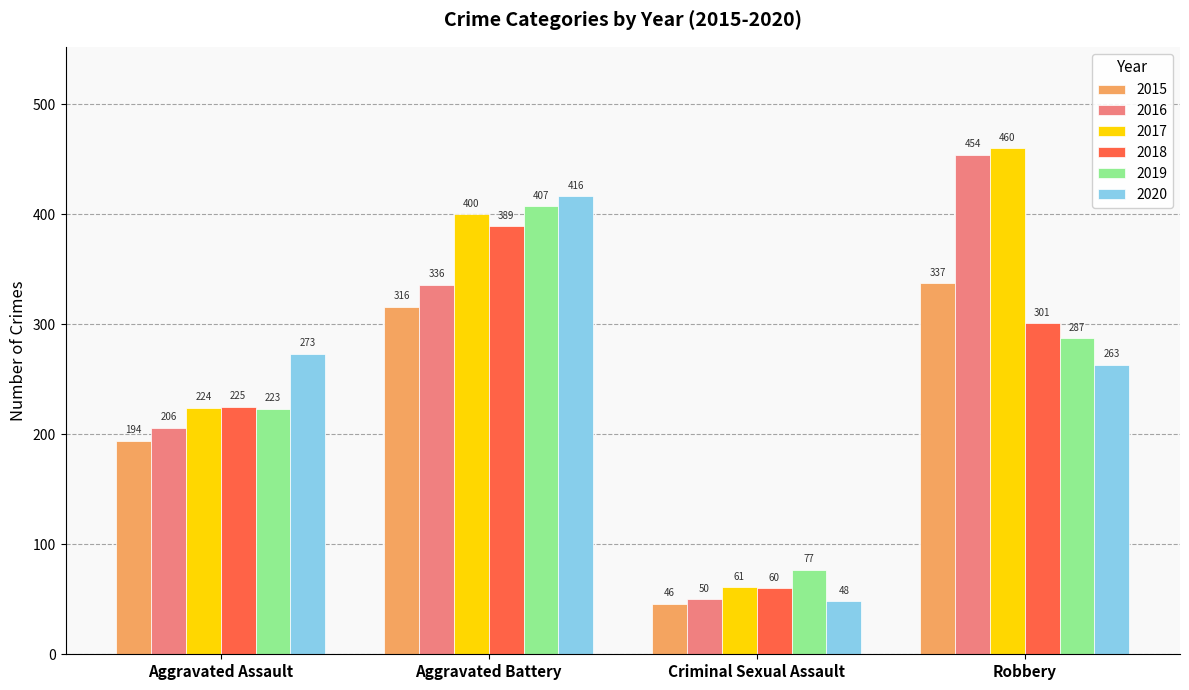

Rank the series at Aggravated Assault from lowest to highest value.

2015, 2016, 2019, 2017, 2018, 2020